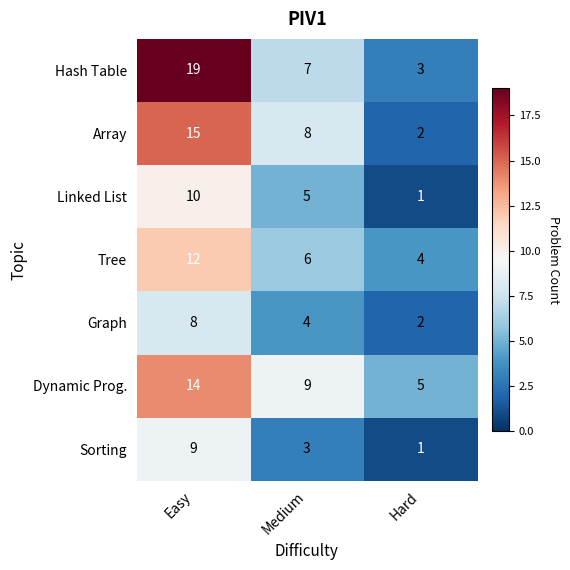

What is the greatest value displayed?

19